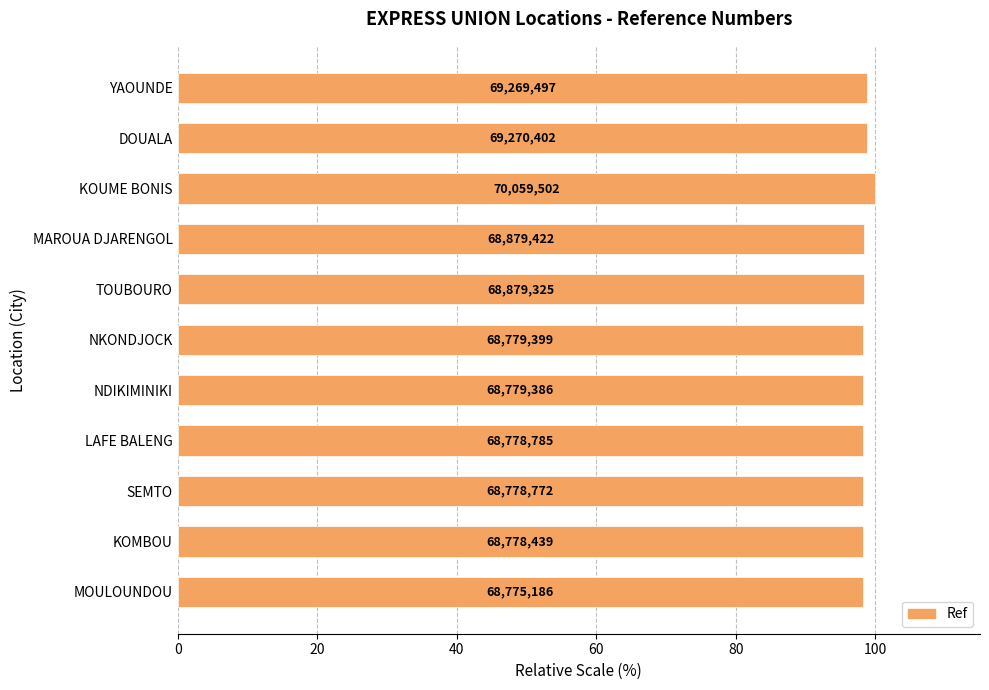

Does the chart contain any negative values?

No